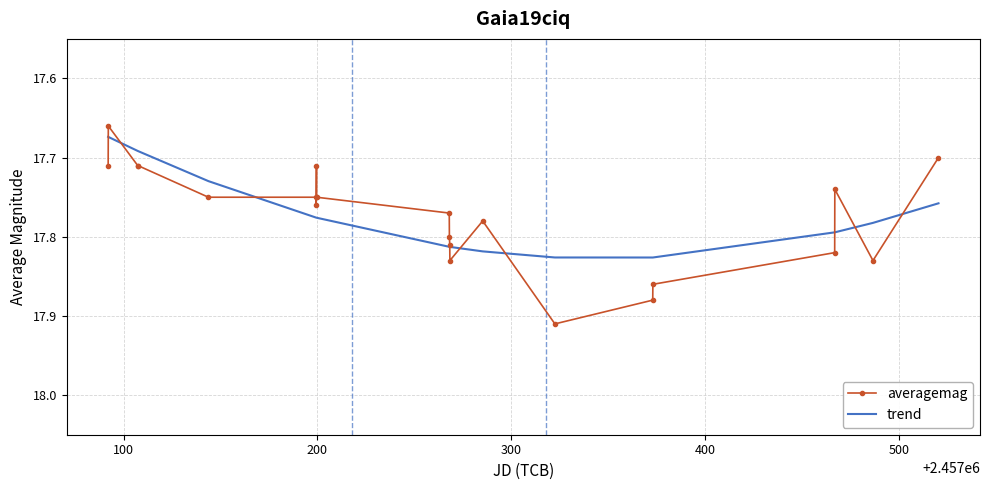

Rank the series by their maximum value, from highest to lowest.

averagemag, trend